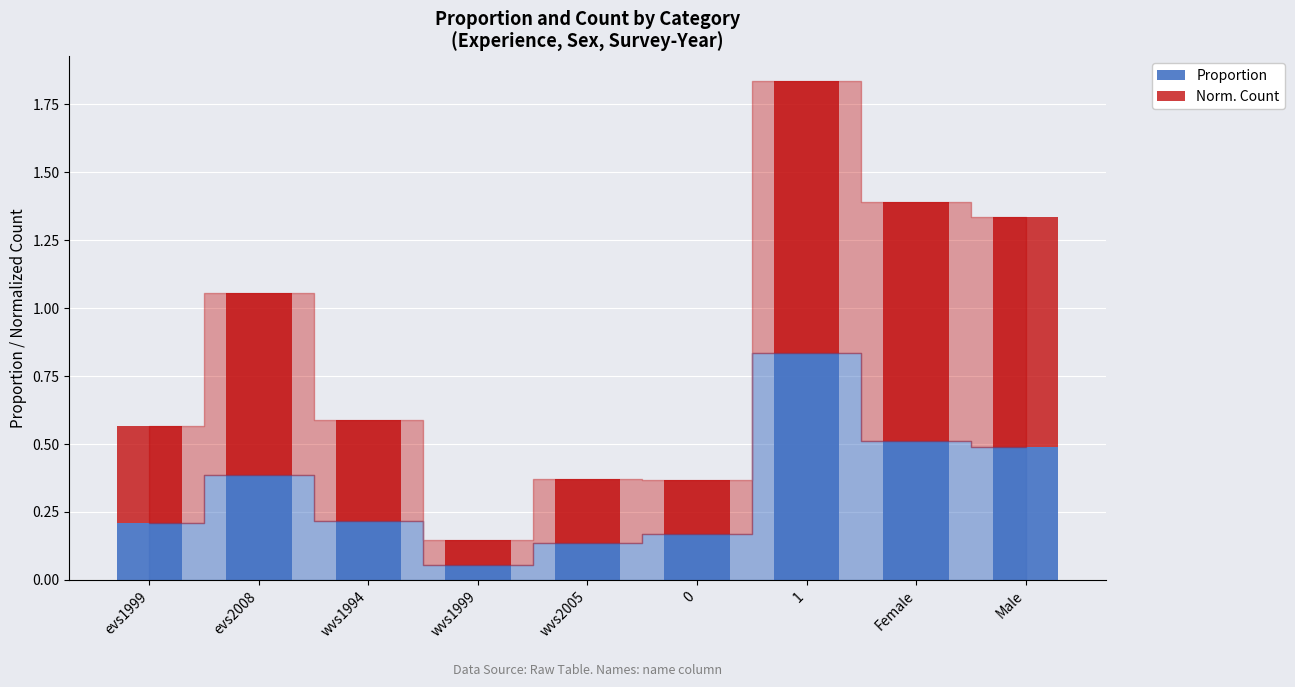

What is the average value of the Proportion series?

0.3